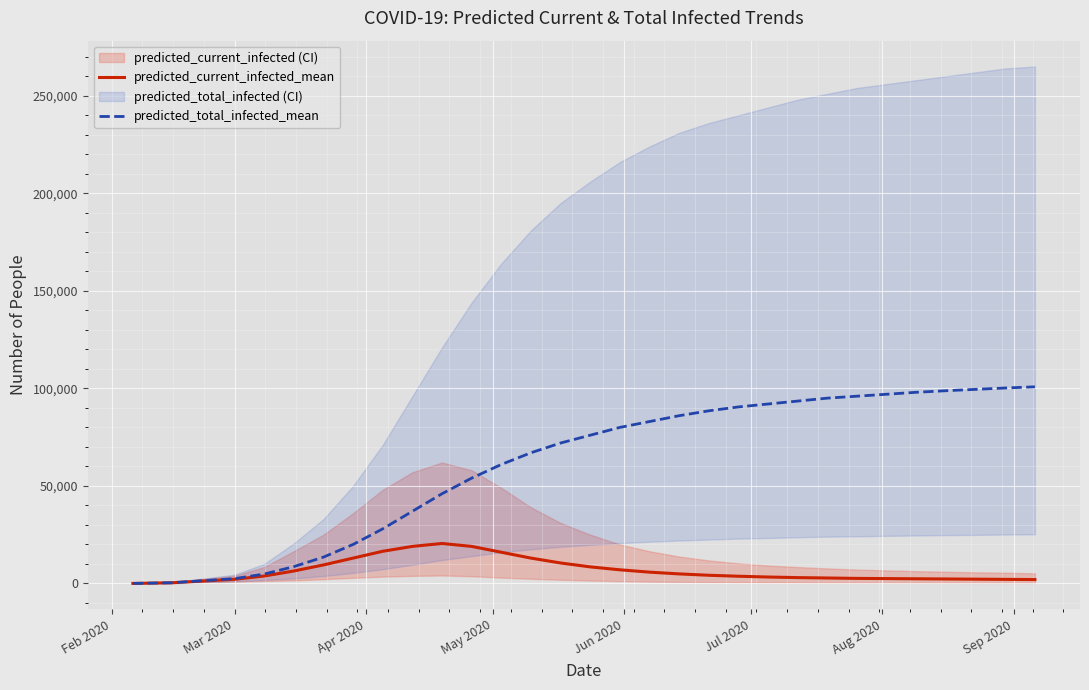

True or false: predicted_total_infected_mean has more than 0 points higher than both neighbors.

False